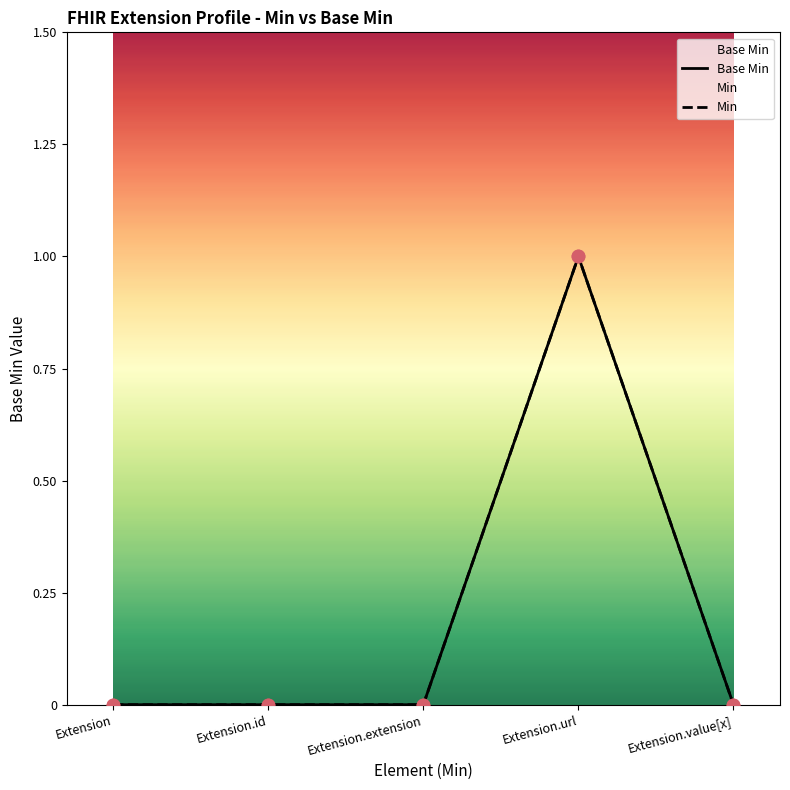

Is the value of Base Min at Extension.id greater than the value of Min at Extension?

No